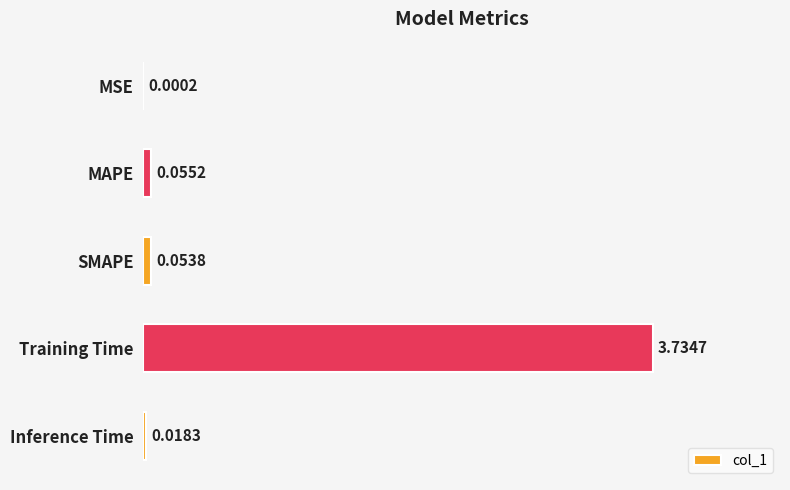

At which category does the chart reach its peak across all series?

Training Time